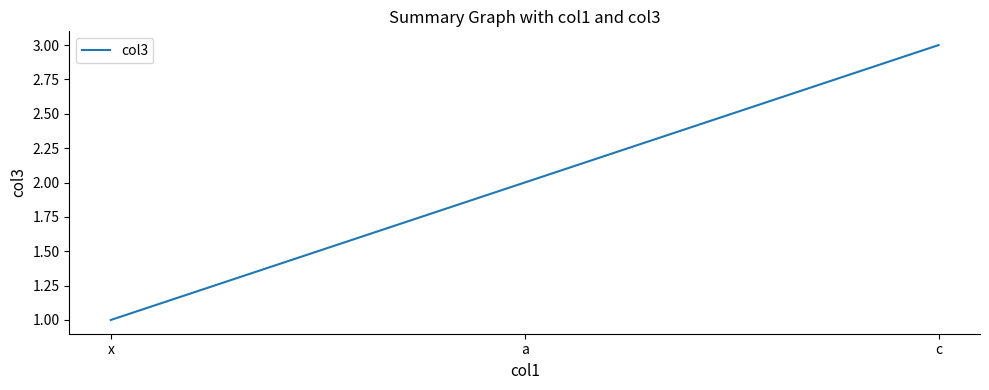

Reading right to left, what are all the values shown in this chart?

c=3	a=2	x=1